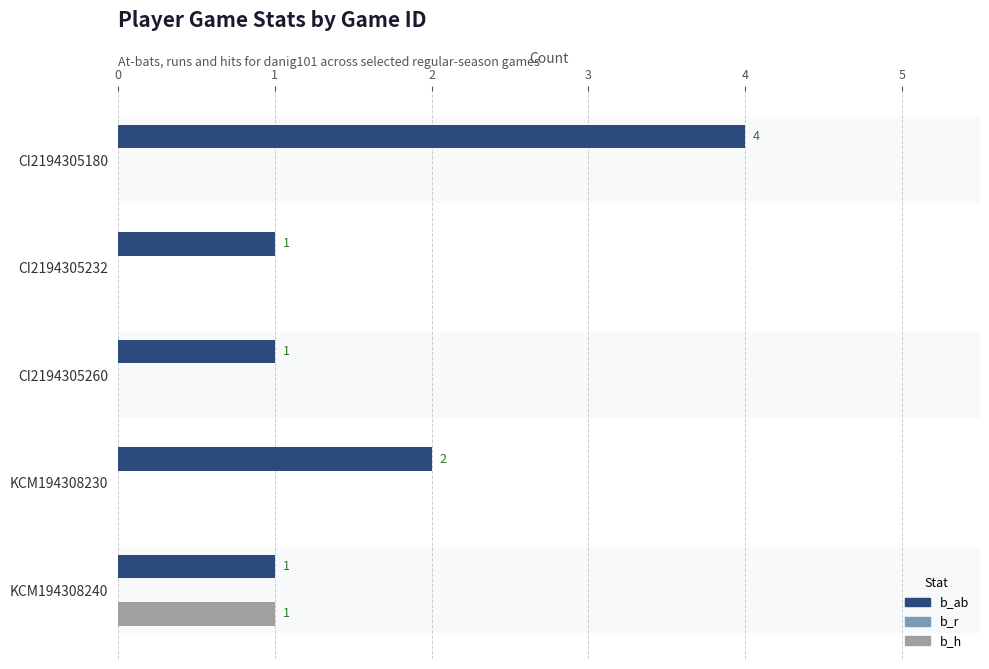

Which series changed the most between CI2194305260 and KCM194308230?

b_ab